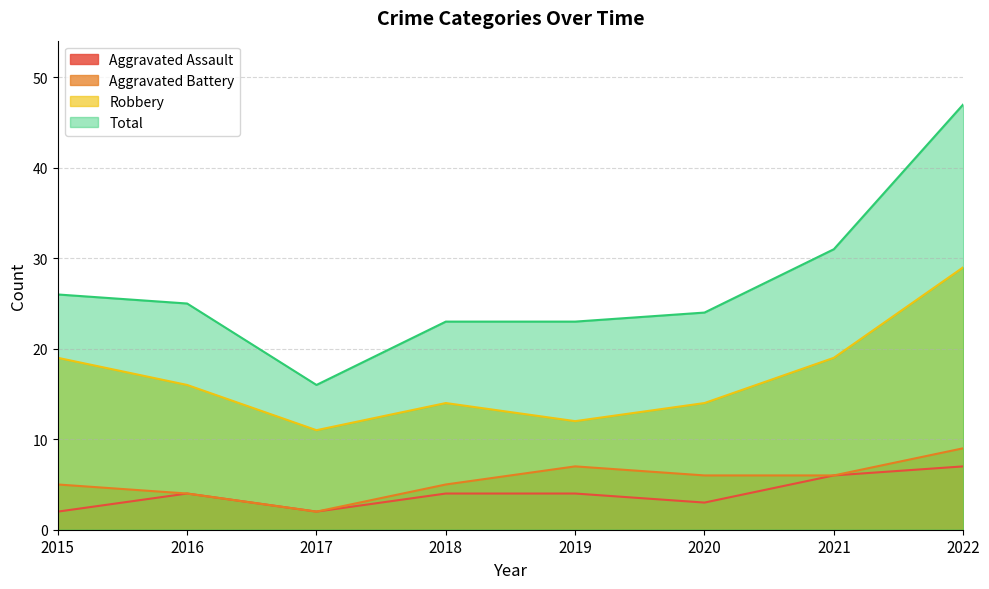

What is the difference between the maximum and minimum values in the Robbery series?

18